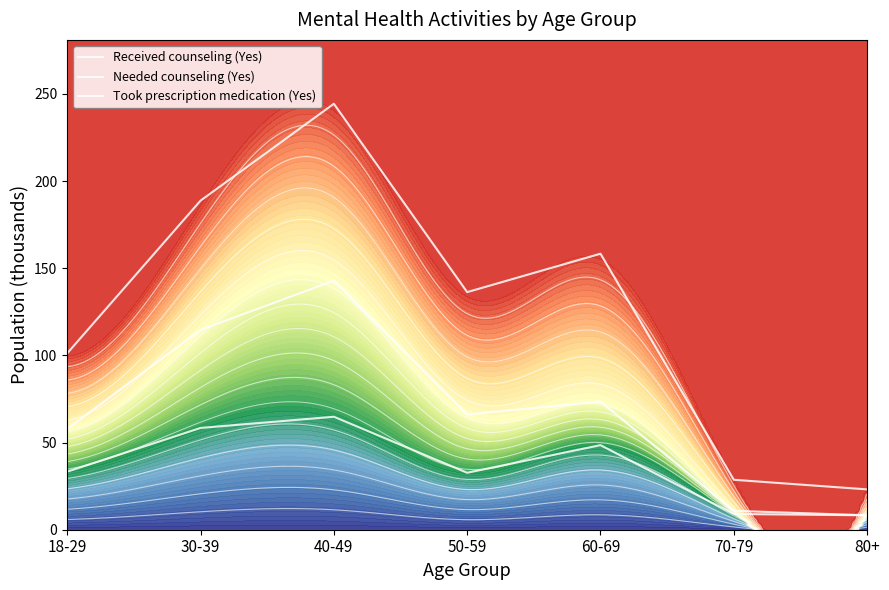

The Took prescription medication (Yes) series shows 139.8 at 40-49. True or false?

False